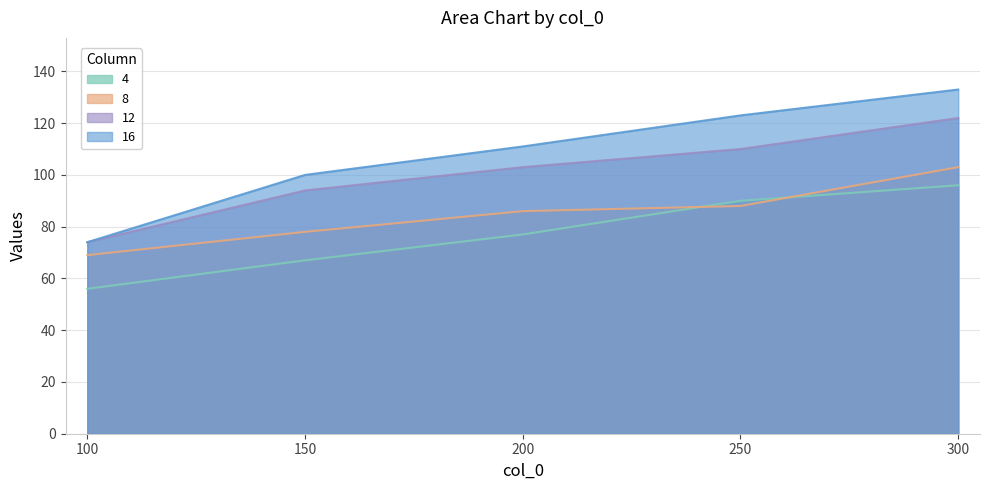

What is the sum of the 8 values at 100 and 150?

147